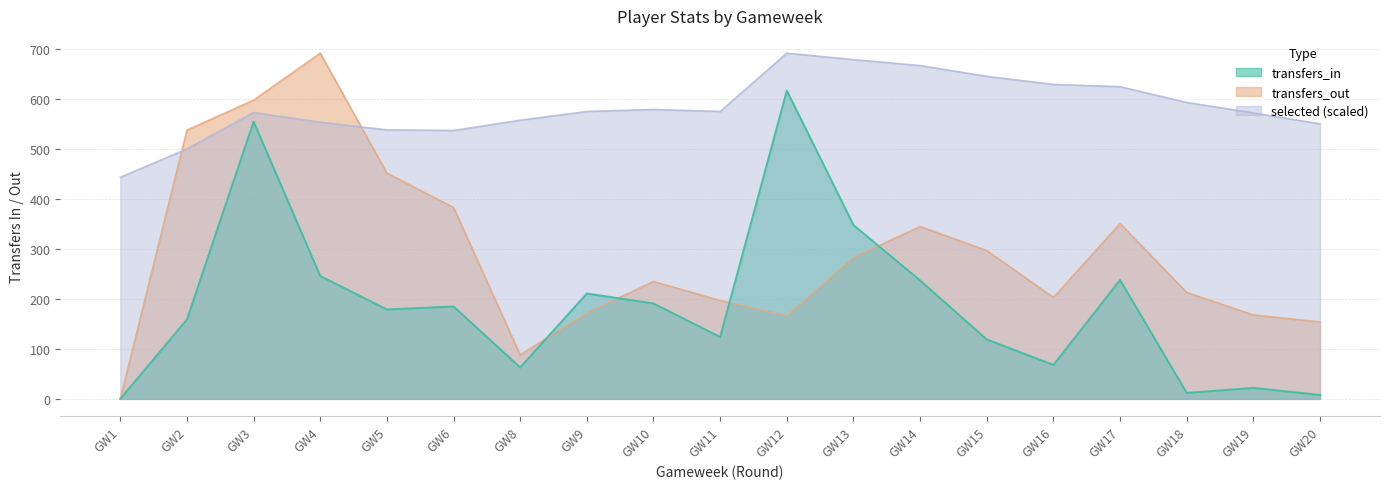

What is the approximate value of selected at GW11?

575.3